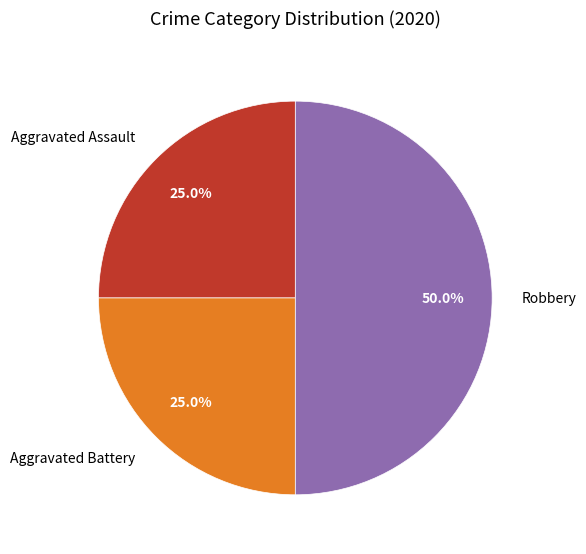

To the nearest percent, what is the difference between the largest and smallest slice percentages?

25%